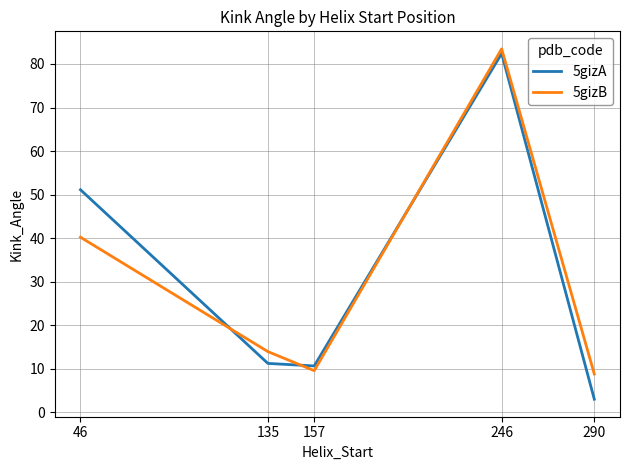

Which series has the widest spread of values?

5gizA